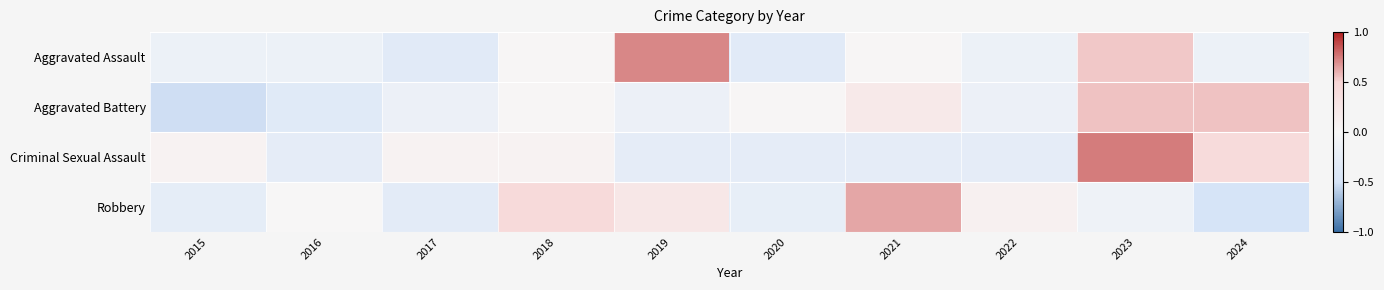

Reading left to right, list all the values displayed in this chart.

Aggravated Assault: 2015=-0.2	2016=-0.2	2017=-0.3	2018=0.0	2019=0.7	2020=-0.3	2021=0.0	2022=-0.2	2023=0.5	2024=-0.2
Aggravated Battery: 2015=-0.5	2016=-0.3	2017=-0.2	2018=0.0	2019=-0.2	2020=0.0	2021=0.2	2022=-0.2	2023=0.6	2024=0.6
Criminal Sexual Assault: 2015=0.1	2016=-0.3	2017=0.1	2018=0.1	2019=-0.3	2020=-0.3	2021=-0.3	2022=-0.3	2023=0.7	2024=0.4
Robbery: 2015=-0.3	2016=0.0	2017=-0.3	2018=0.4	2019=0.2	2020=-0.2	2021=0.6	2022=0.1	2023=-0.1	2024=-0.5